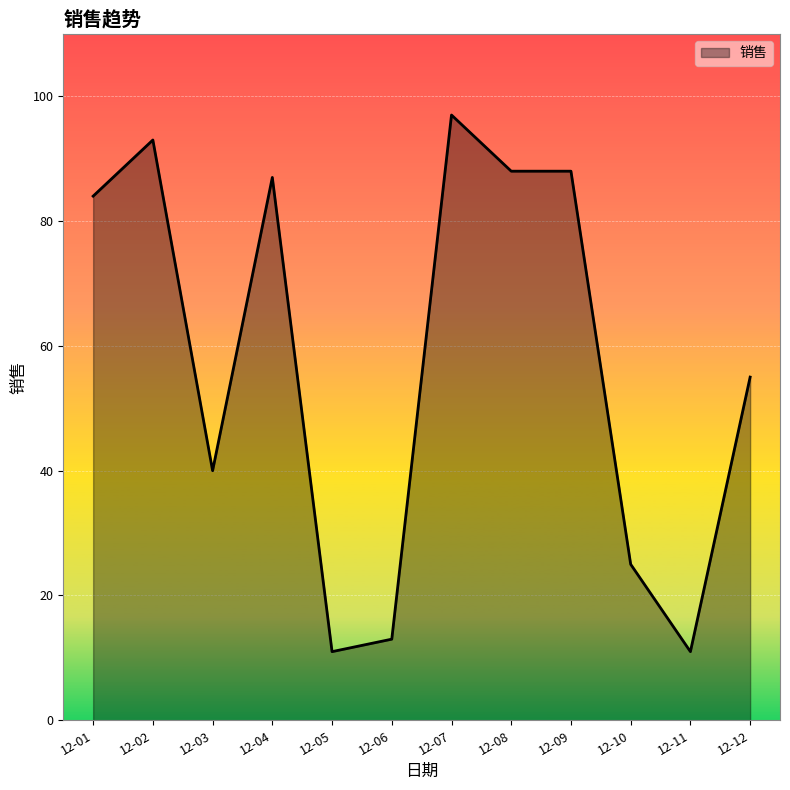

What is the change in value from 12-05 to 12-12?

+44